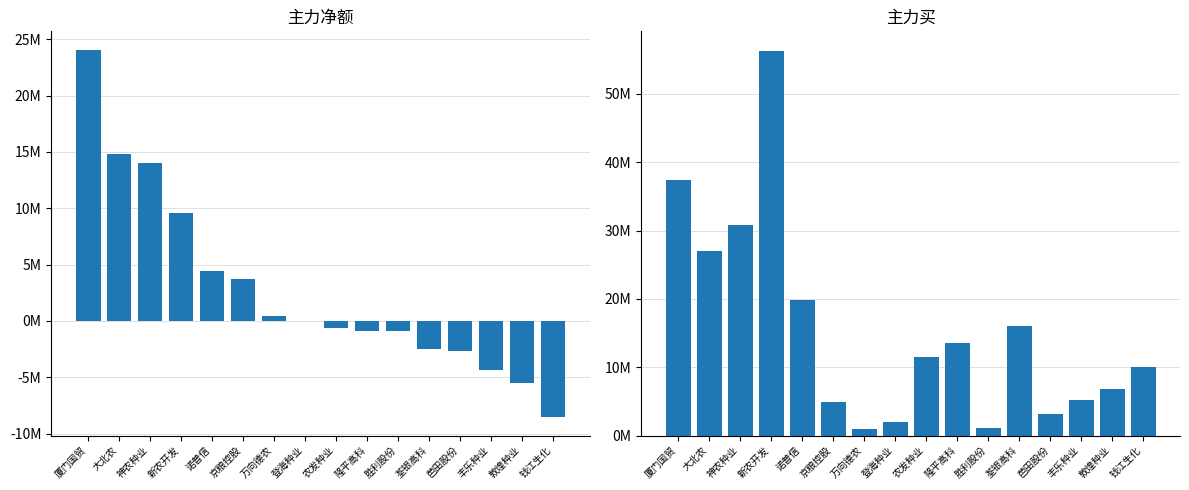

How many data points in 主力买 are less than 11525729?

8